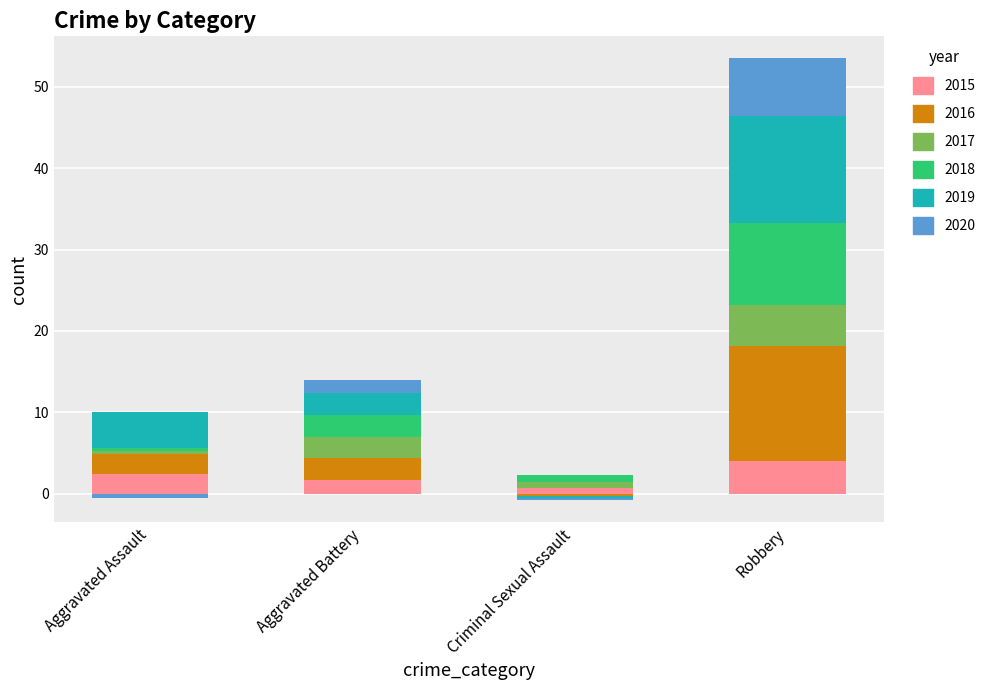

At which category is the sum across all series the highest?

Robbery